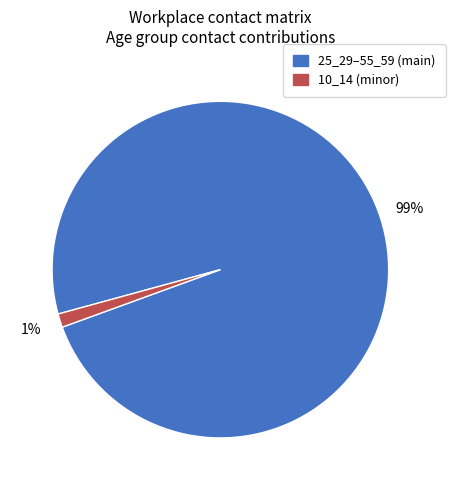

To the nearest percent, what is the average slice percentage?

50%